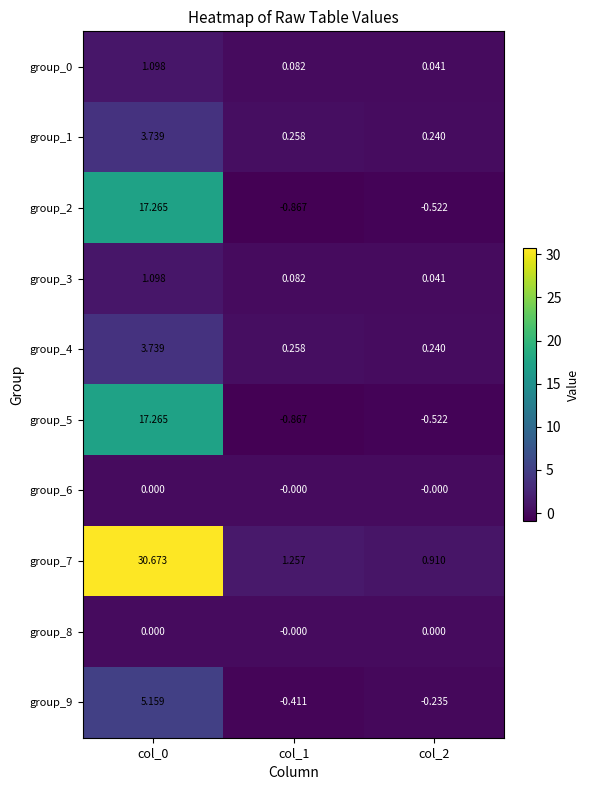

Is the value of group_0 at col_2 greater than the value of group_9 at col_2?

Yes